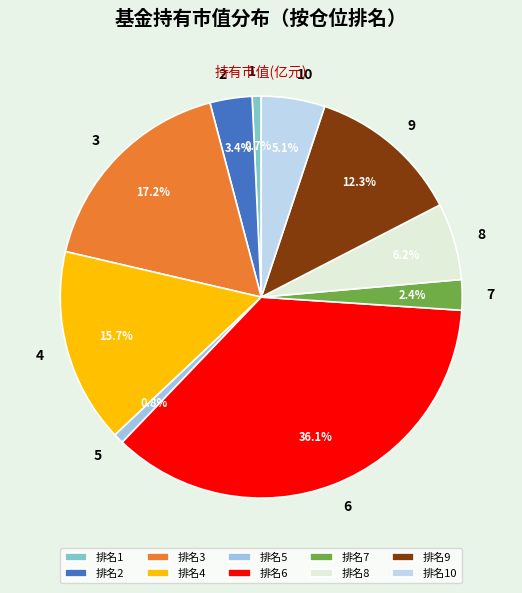

Approximately how many times larger is the value at 6 compared to 9?

2.9